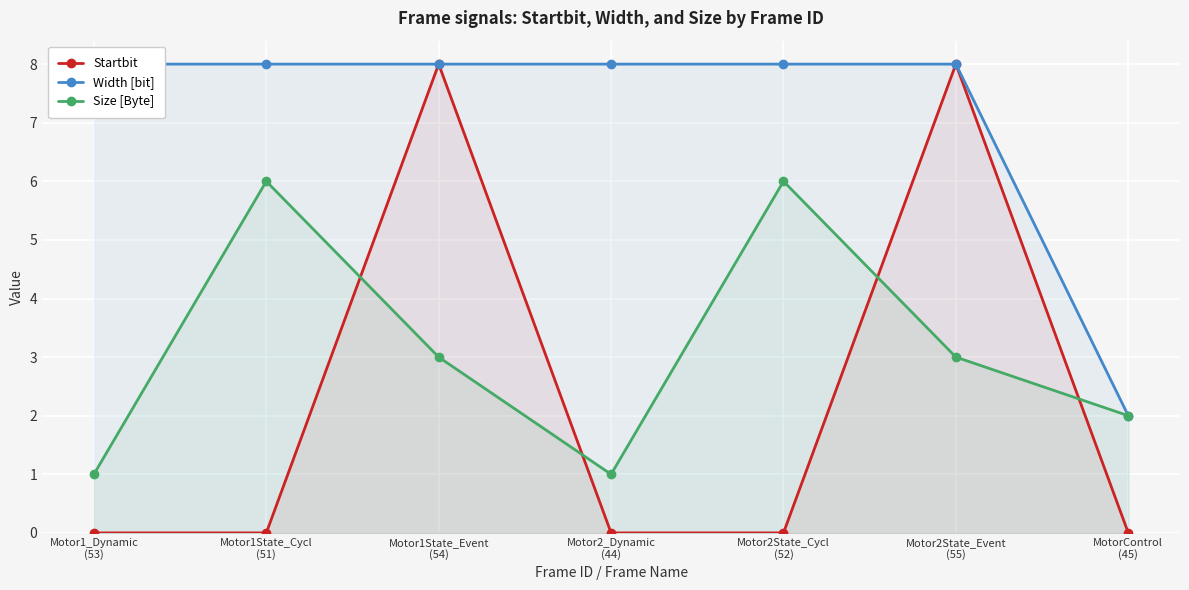

Which category has the highest value in the Startbit series?

Motor1State_Event
(54)